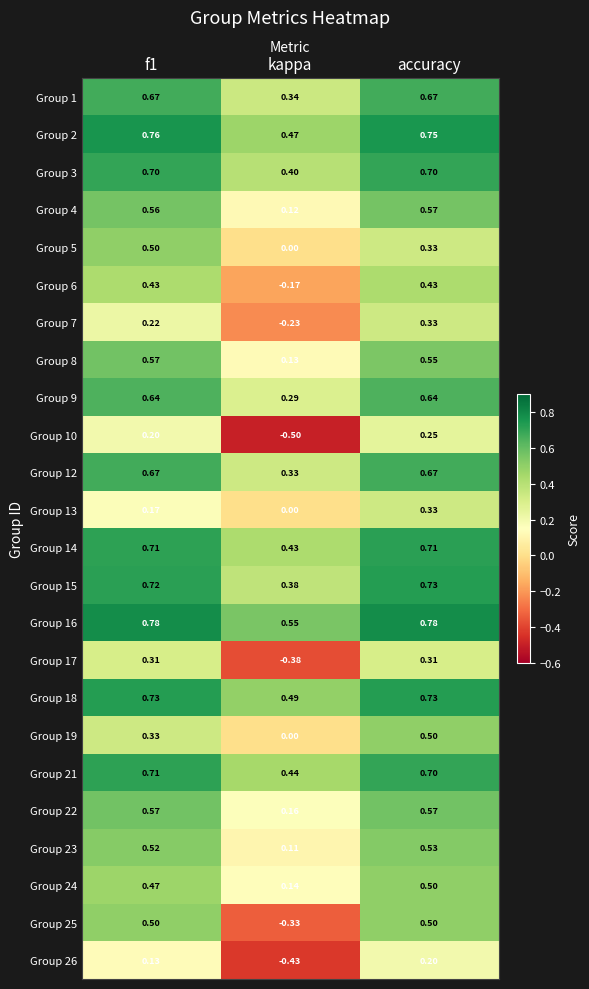

At which label is Group 5 closest to 0?

kappa